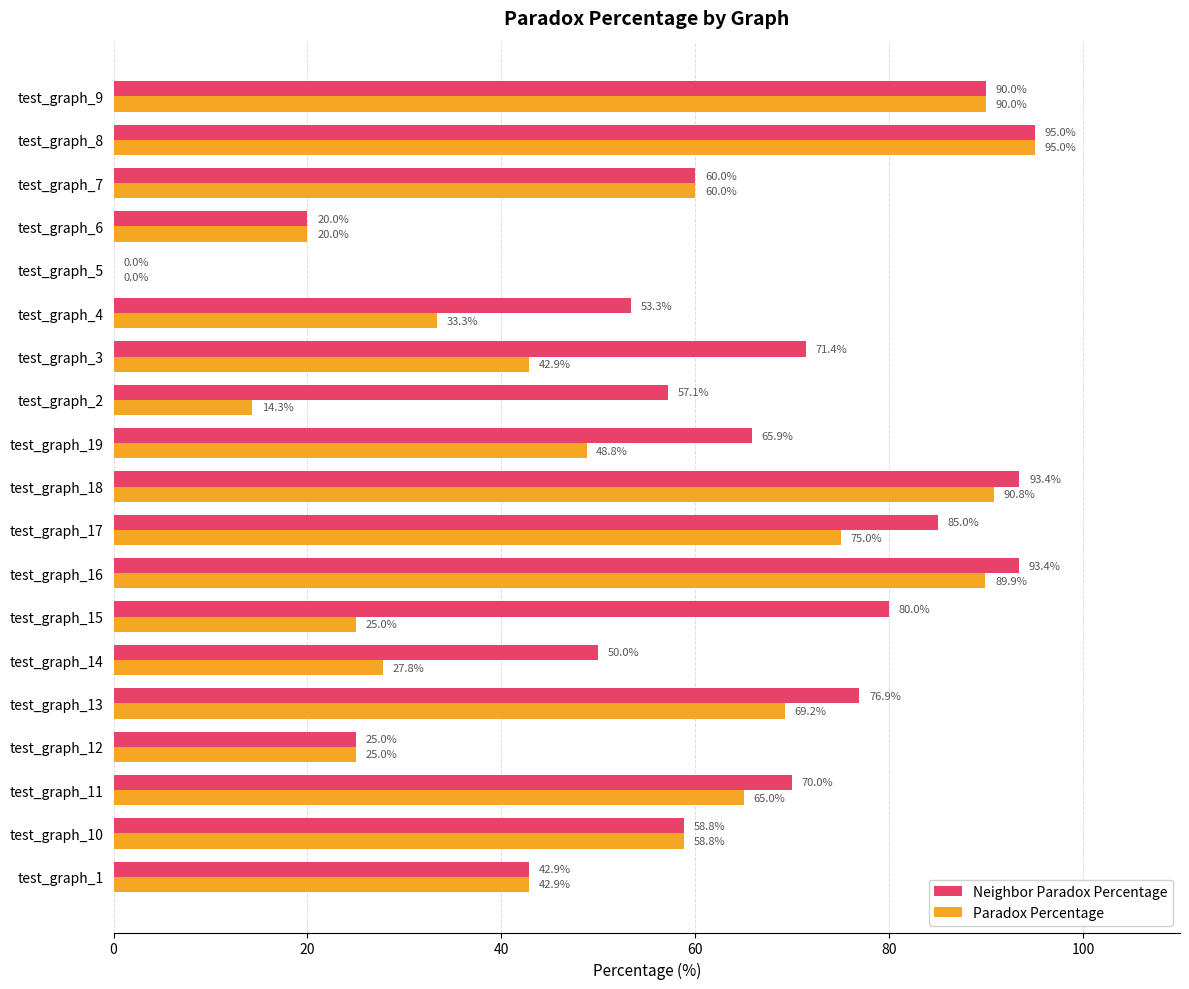

What is the greatest value displayed?

95.0